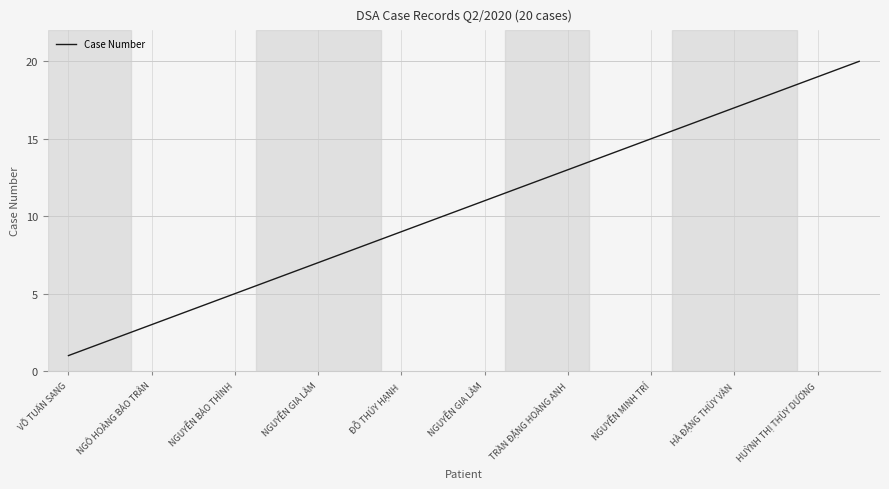

What is the greatest value displayed?

20